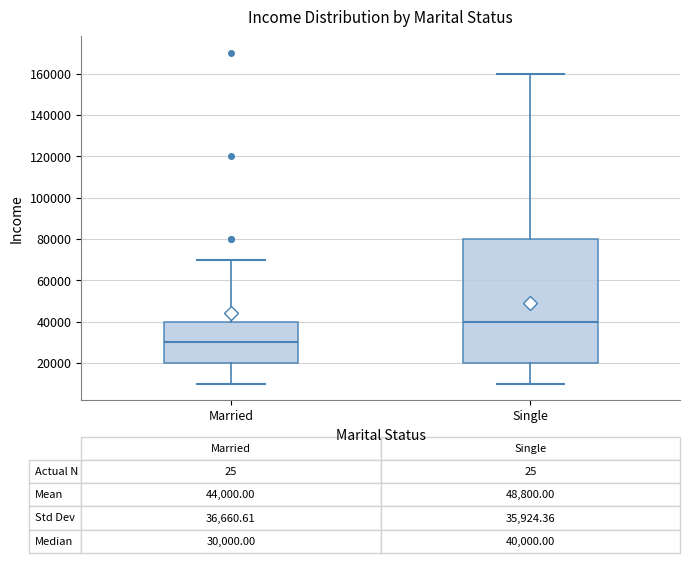

Which box is the tallest, from its lower edge to its upper edge?

Single